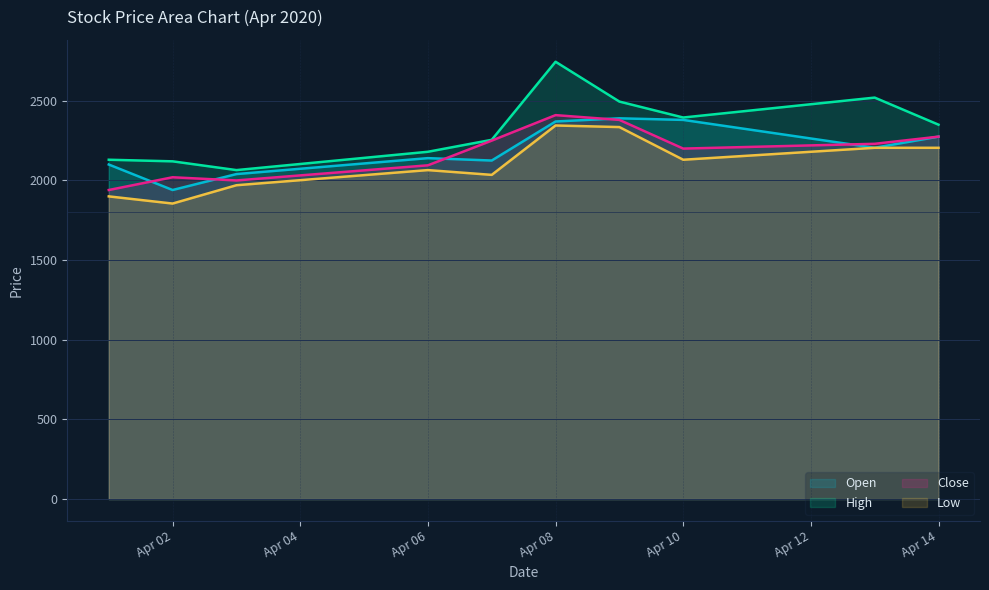

At how many categories does at least one series exceed 2537?

1